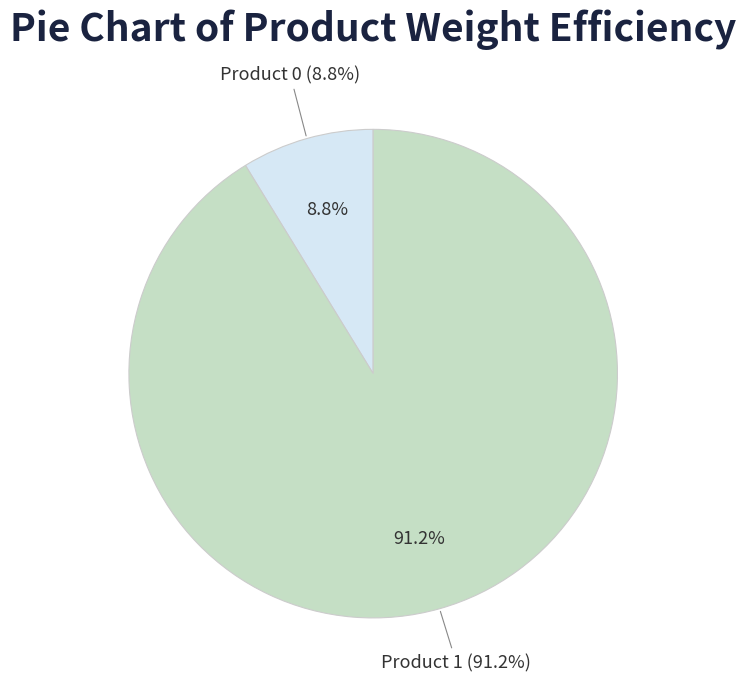

Count the number of slices in the pie.

2